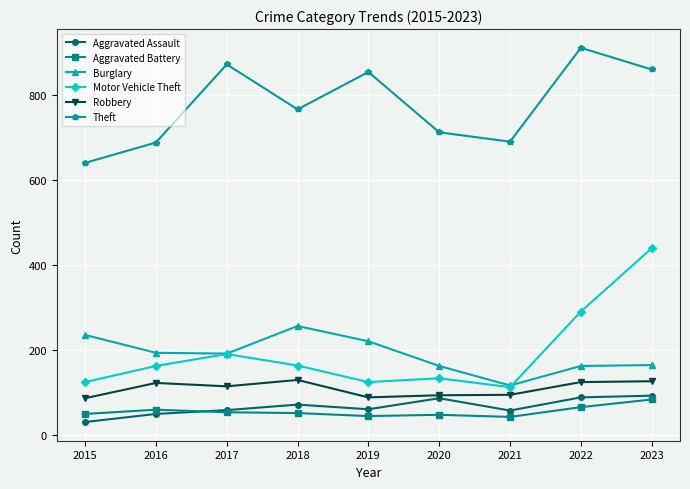

True or false: Aggravated Battery has a value of 50 at 2015.

True